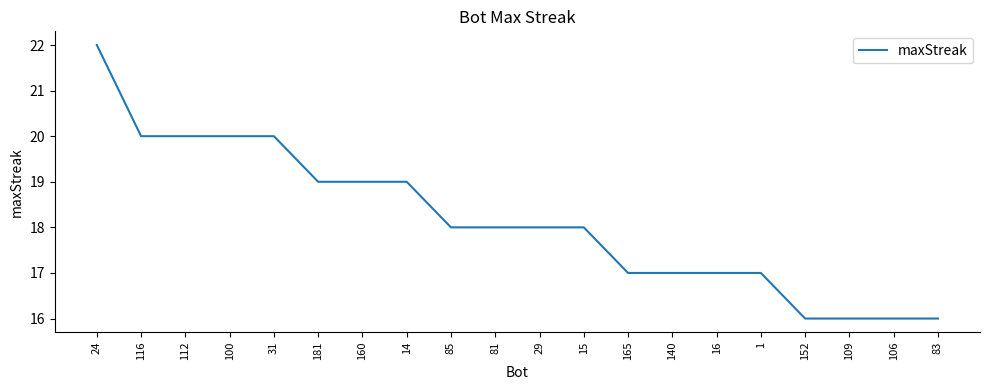

Where does the data first go above 18?

24